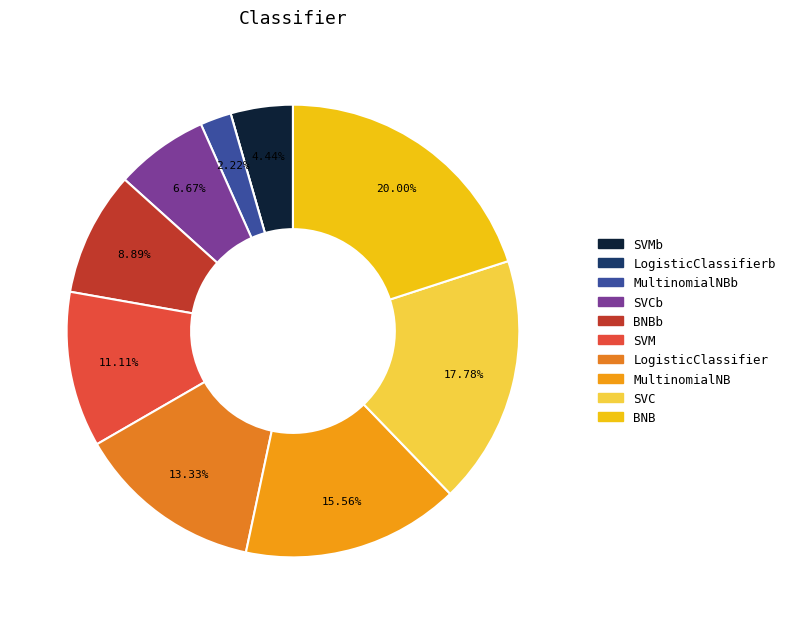

Is there any slice that represents more than half of the pie?

No